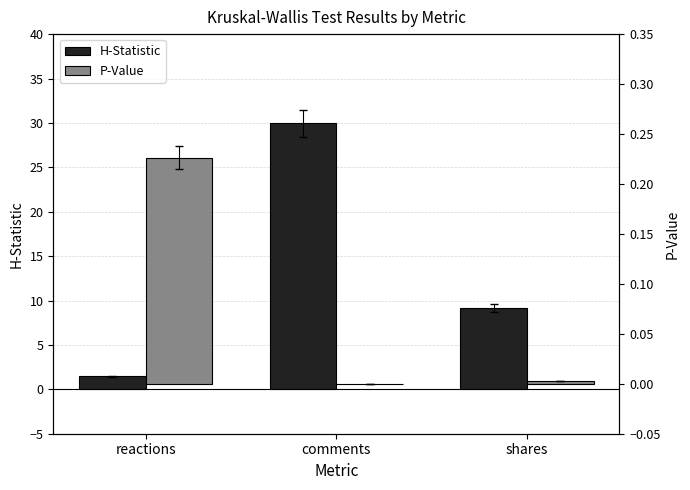

What is the average value of the P-Value series?

0.1